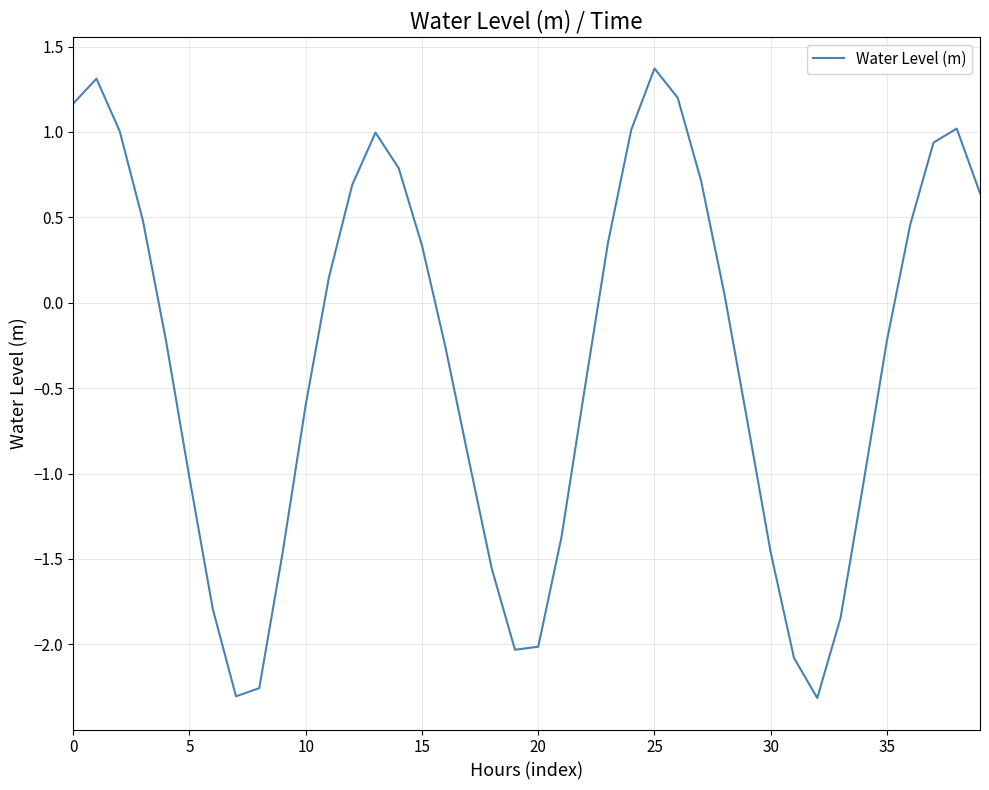

What is the maximum value shown in the chart?

1.4